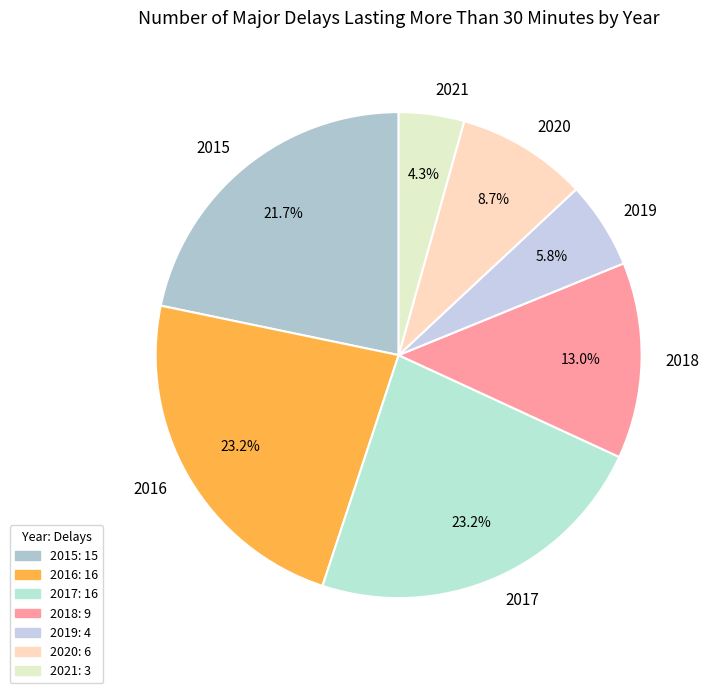

Which slice is the smallest?

2021